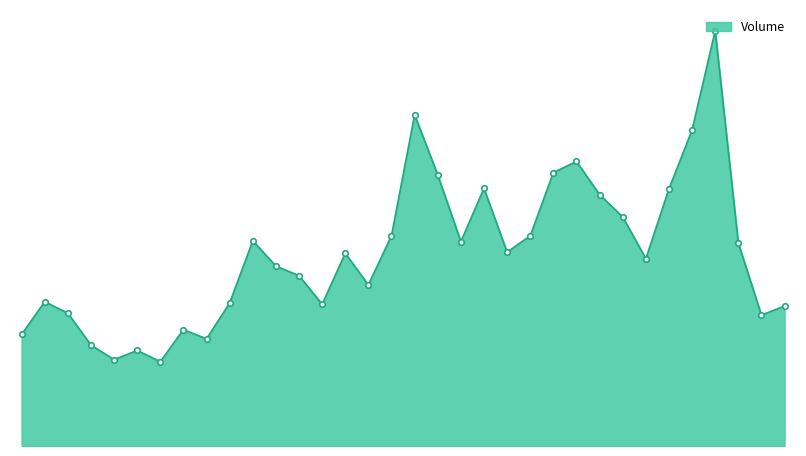

What is the label of the 32nd point from the right?

2023-02-14